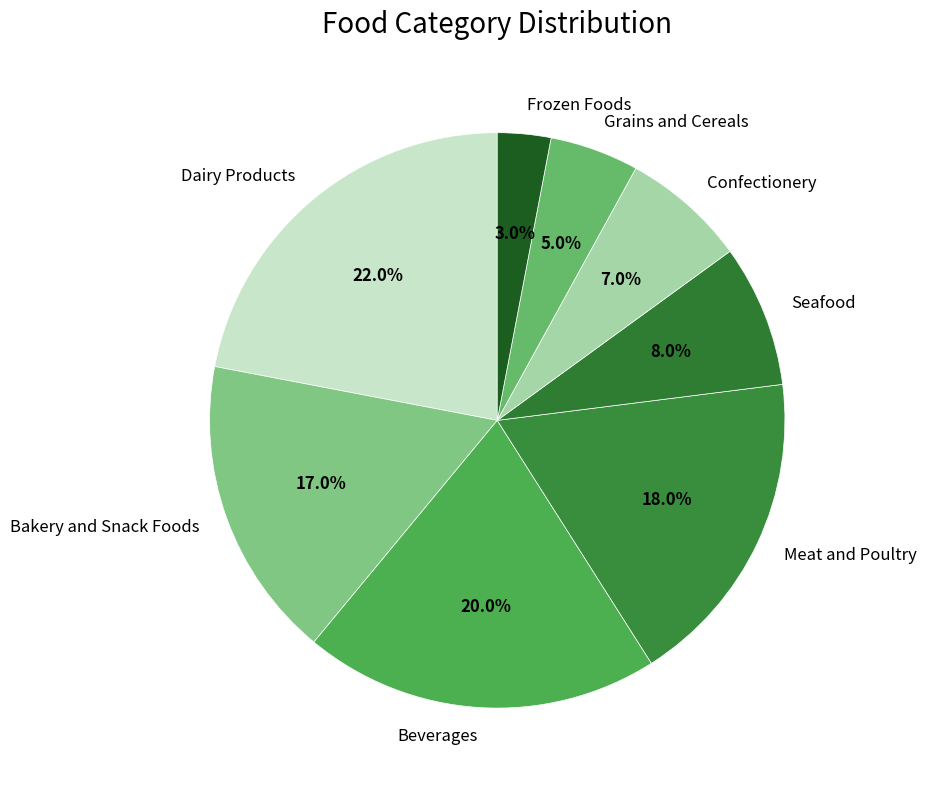

To the nearest percent, what is the difference between the Grains and Cereals and Meat and Poultry slice percentages?

13%